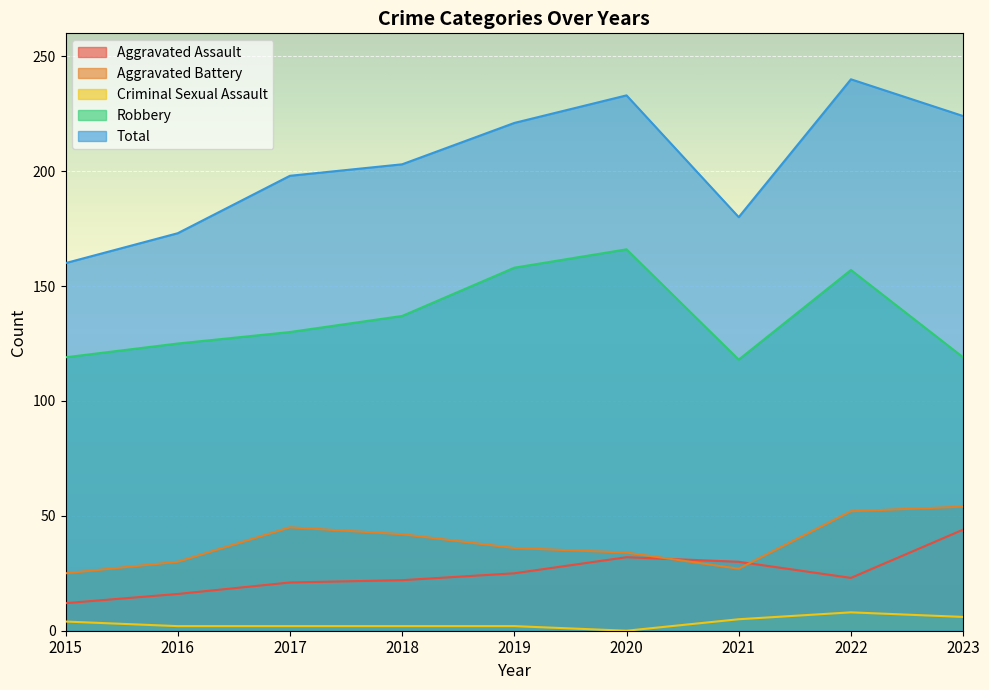

Rank the categories by Robbery value from highest to lowest.

2020, 2019, 2022, 2018, 2017, 2016, 2015, 2023, 2021